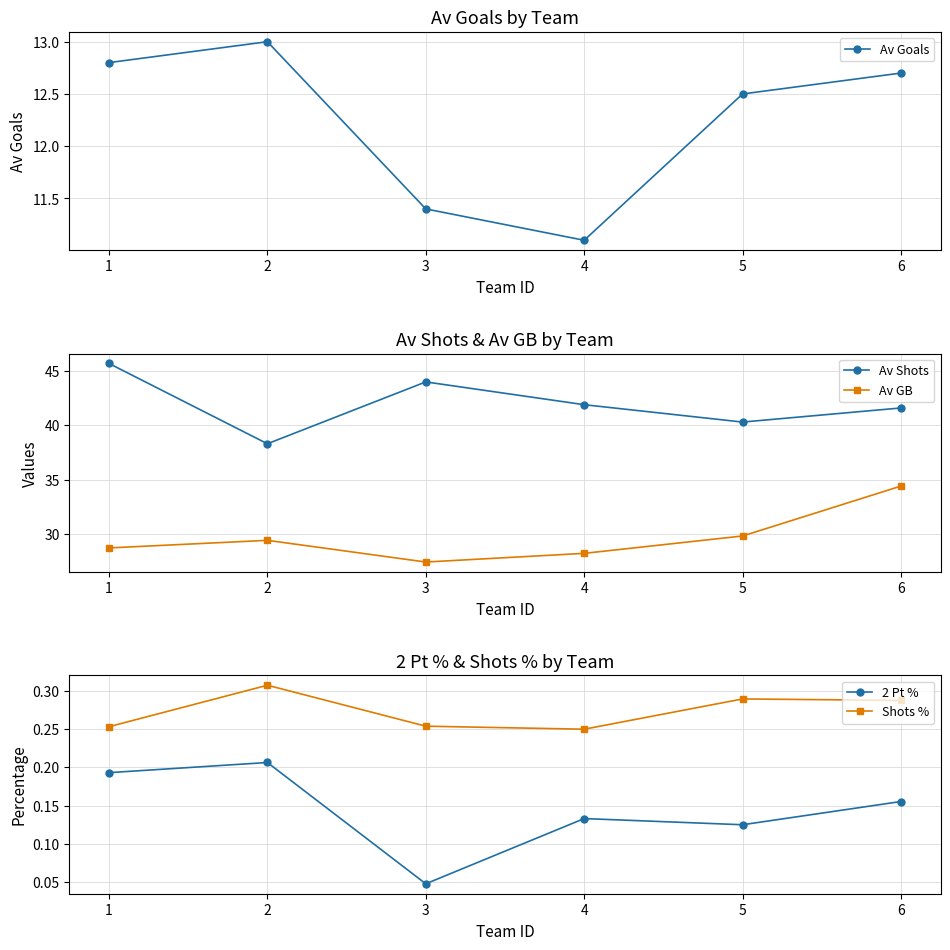

What is the difference between the maximum and second lowest values in the Av GB series?

6.2